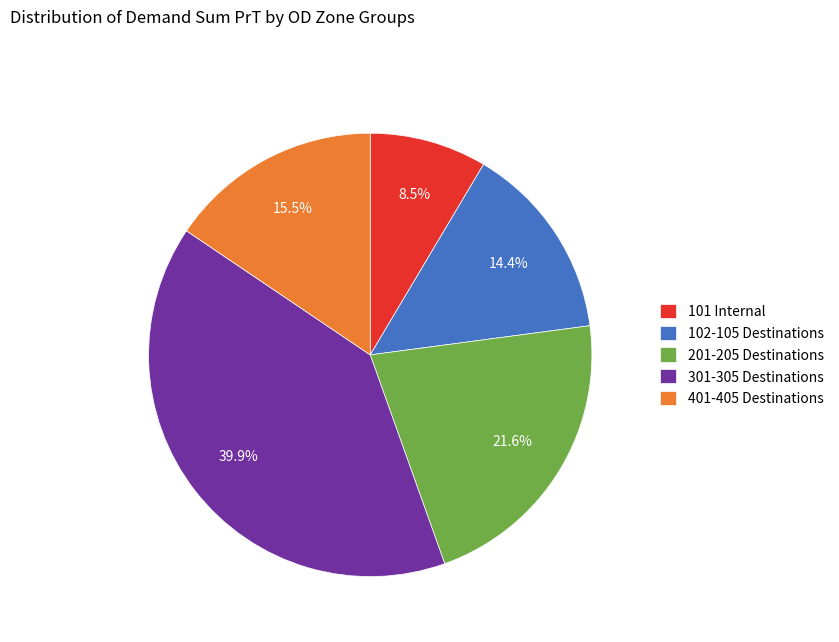

Is there a majority slice in this chart?

No